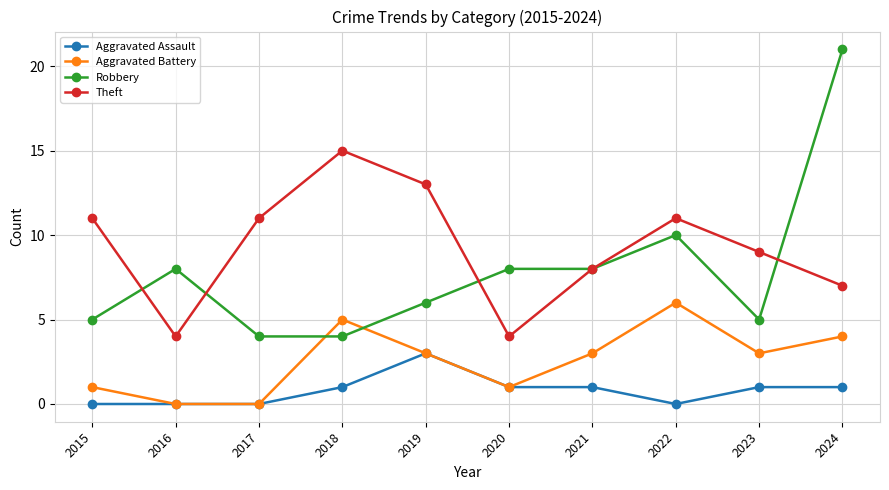

Reading left to right, list all the values displayed in this chart.

Aggravated Assault: 0	0	0	1	3	1	1	0	1	1
Aggravated Battery: 1	0	0	5	3	1	3	6	3	4
Robbery: 5	8	4	4	6	8	8	10	5	21
Theft: 11	4	11	15	13	4	8	11	9	7